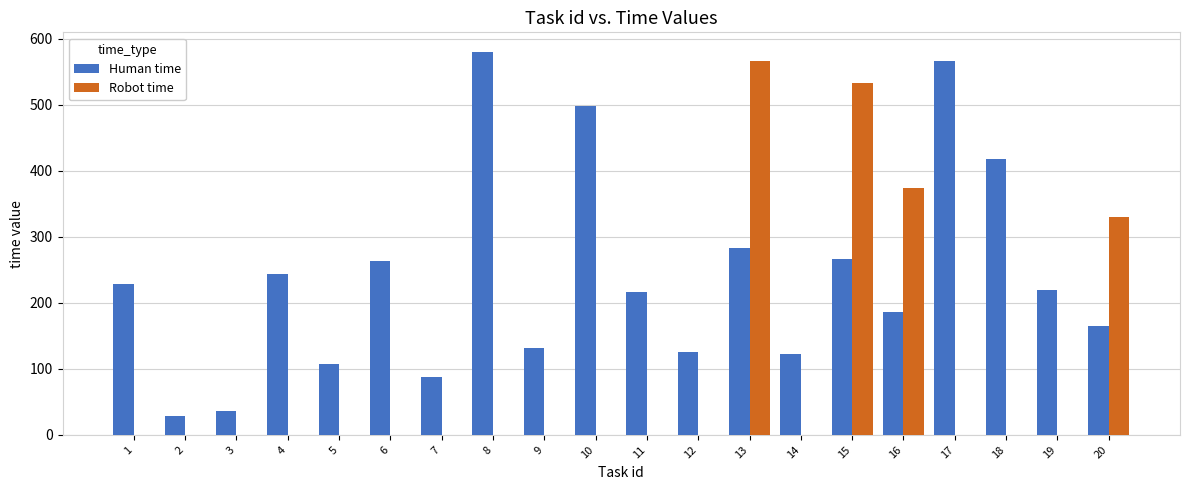

What is the greatest value displayed?

581